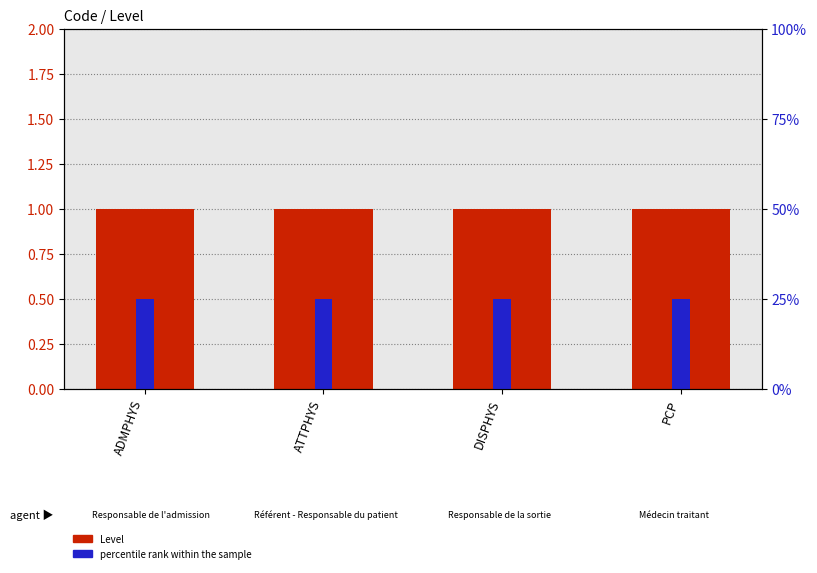

Which category has the highest value across all series?

ADMPHYS